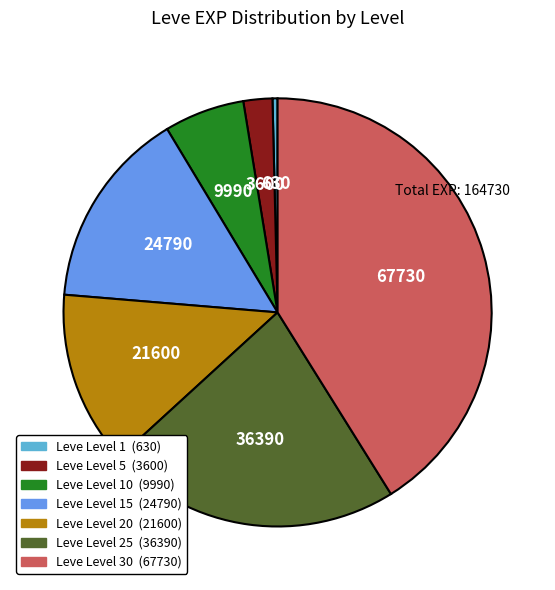

How many slices are in this pie chart?

7